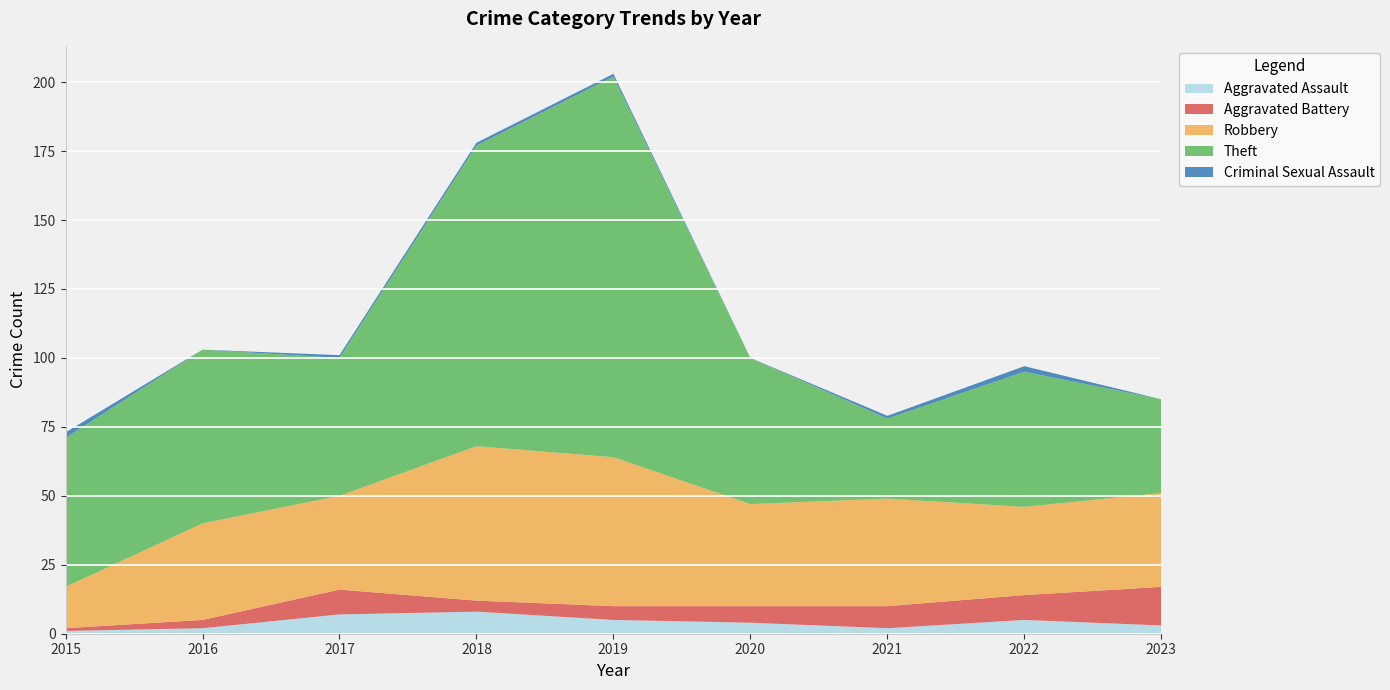

Reading left to right, extract all data points from this chart.

Aggravated Assault: 2015=1	2016=2	2017=7	2018=8	2019=5	2020=4	2021=2	2022=5	2023=3
Aggravated Battery: 2015=1	2016=3	2017=9	2018=4	2019=5	2020=6	2021=8	2022=9	2023=14
Robbery: 2015=15	2016=35	2017=34	2018=56	2019=54	2020=37	2021=39	2022=32	2023=34
Theft: 2015=54	2016=63	2017=50	2018=109	2019=138	2020=53	2021=29	2022=49	2023=34
Criminal Sexual Assault: 2015=2	2016=0	2017=1	2018=1	2019=1	2020=0	2021=1	2022=2	2023=0